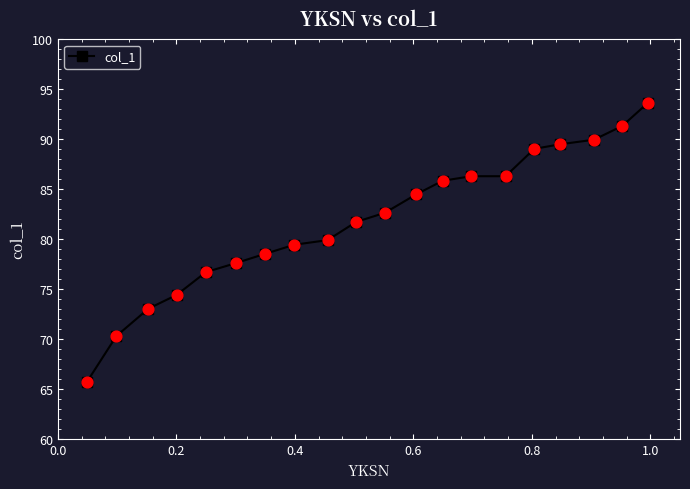

What is the maximum value shown in the chart?

93.6